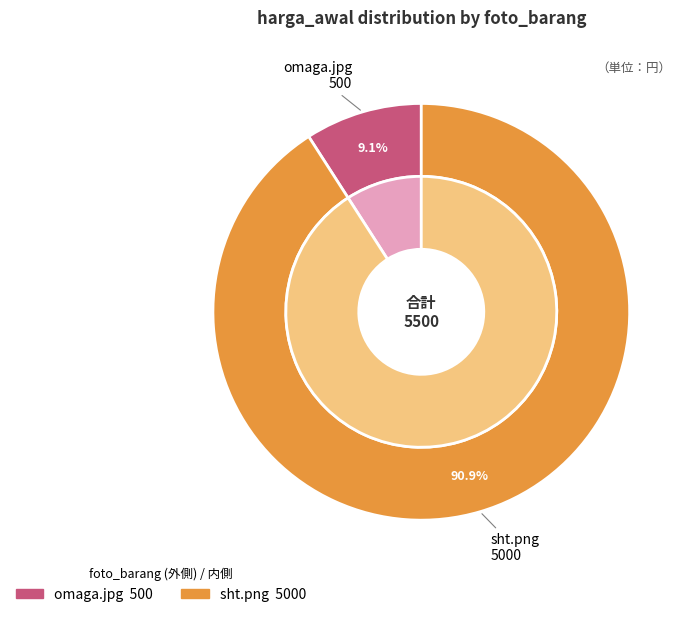

What percentage is the omaga.jpg slice, to the nearest percent?

9%